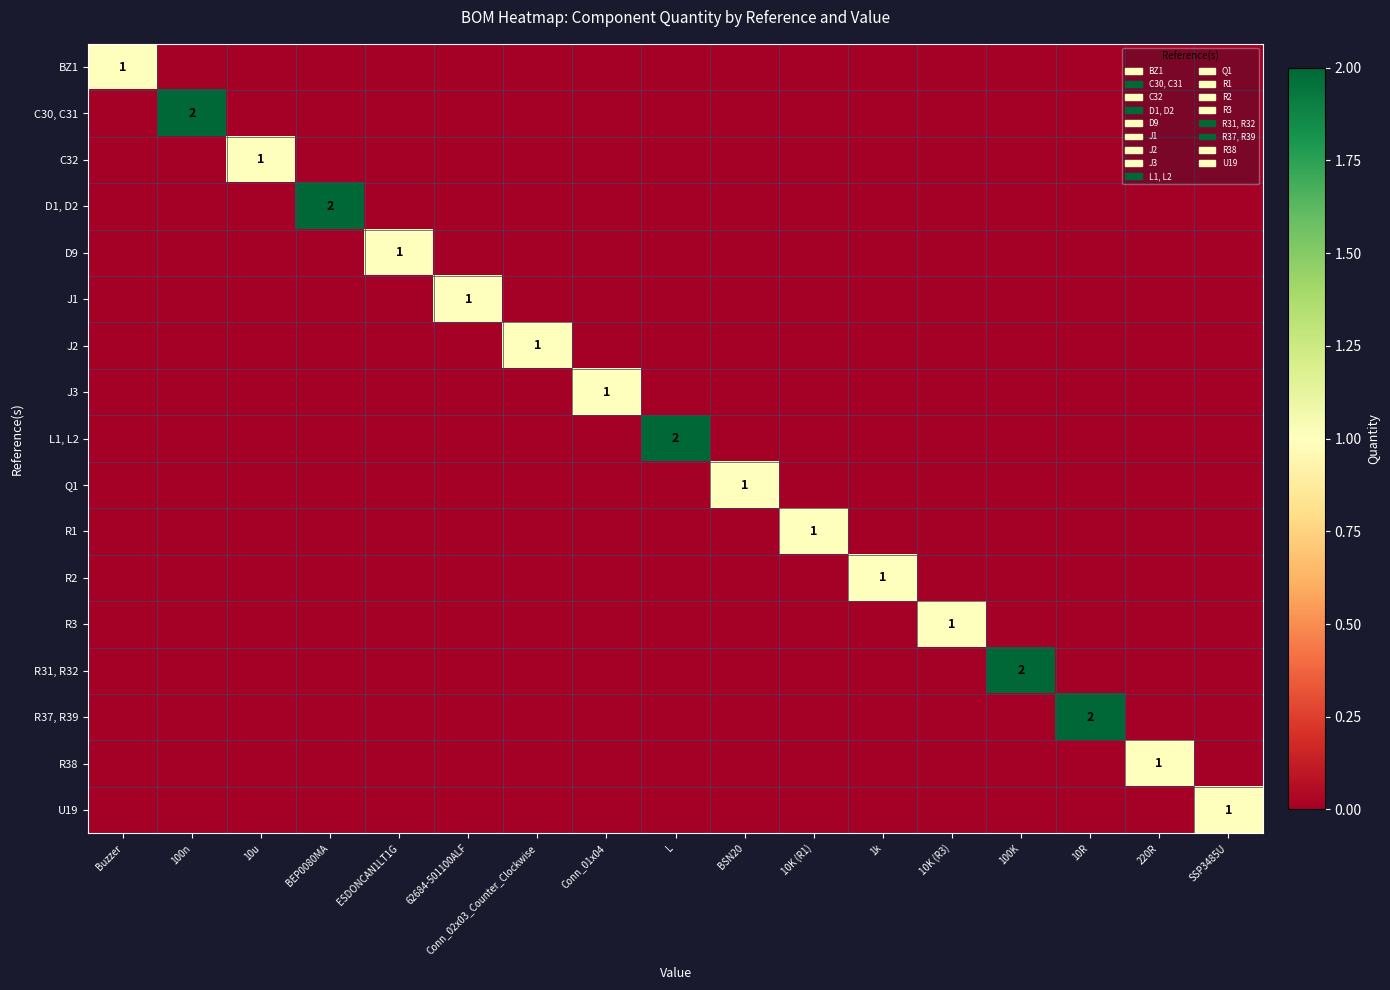

List the series in order of their peak value, highest first.

C30, C31, D1, D2, L1, L2, R31, R32, R37, R39, BZ1, C32, D9, J1, J2, J3, Q1, R1, R2, R3, R38, U19